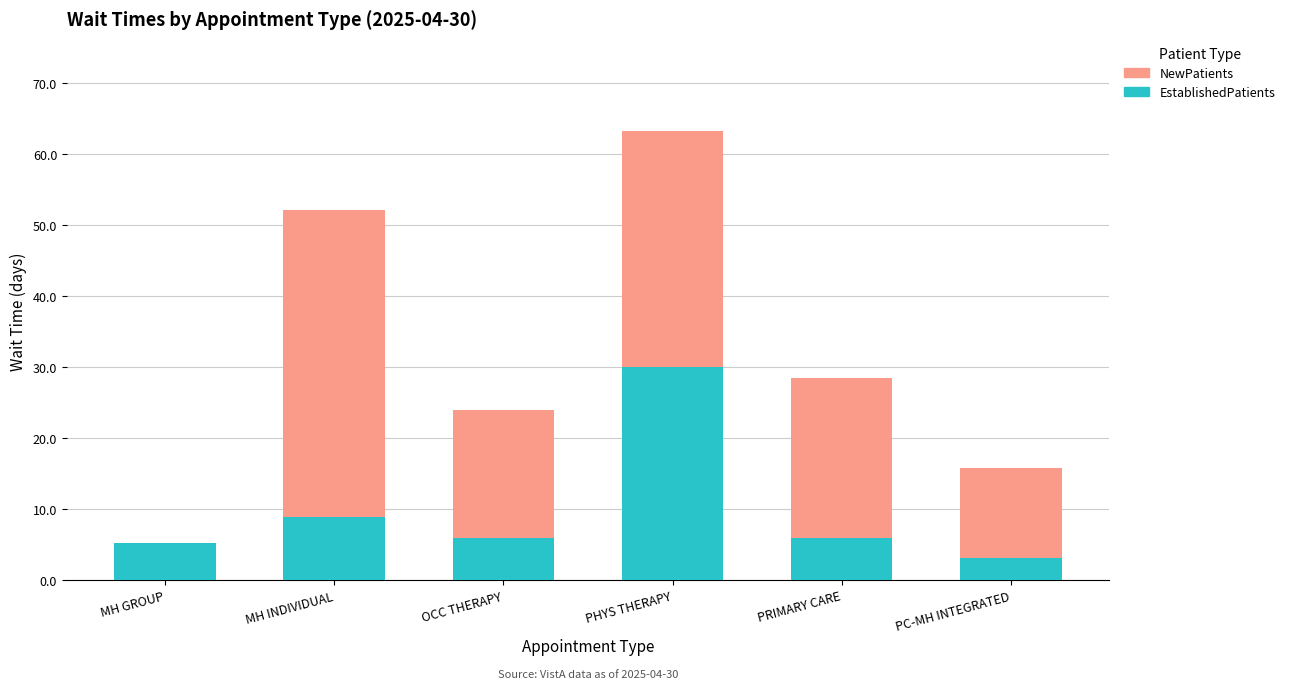

What is the sum of all EstablishedPatients values?

59.0